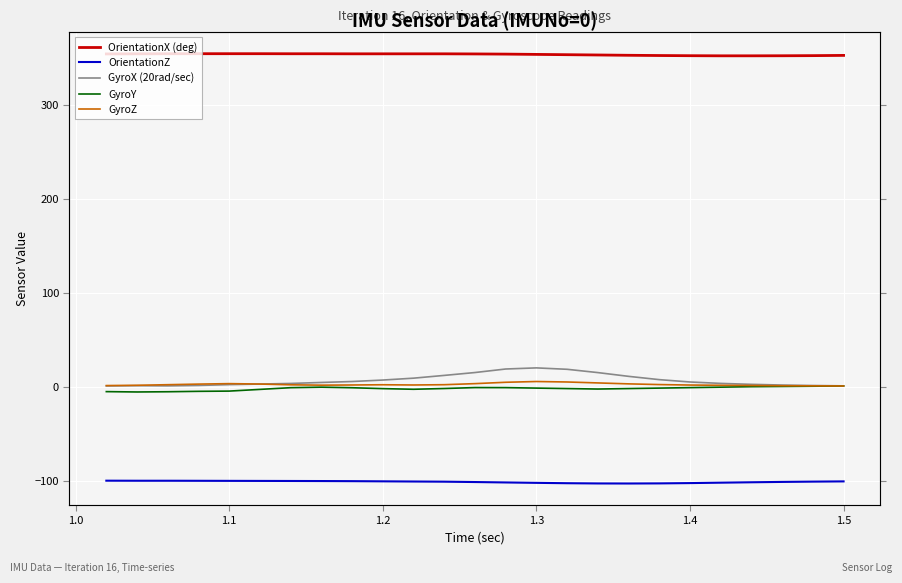

How many negative values does the GyroY series have?

21